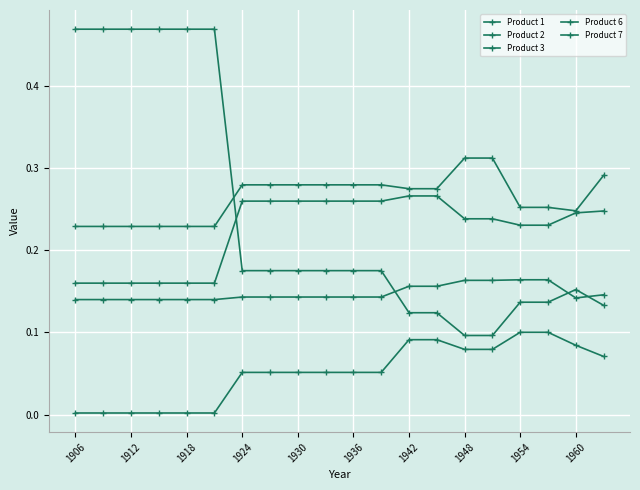

Count the number of categories in the chart.

20